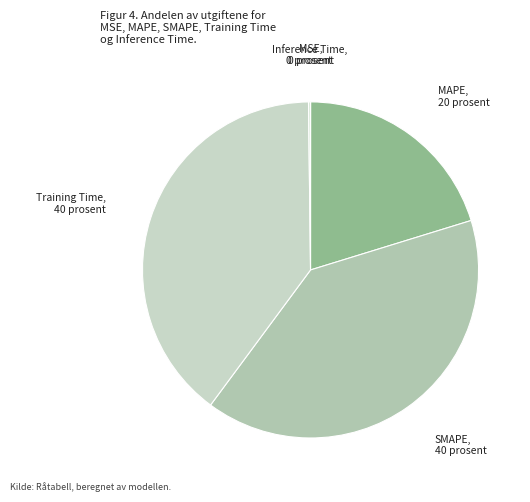

Which has a higher value, MAPE or SMAPE?

SMAPE